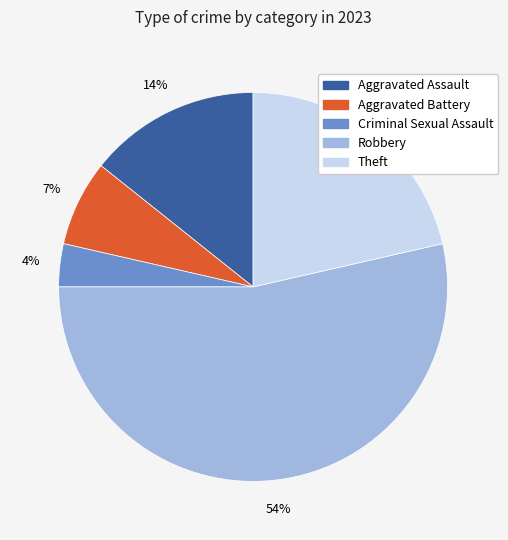

Between Theft and Criminal Sexual Assault, which is larger?

Theft